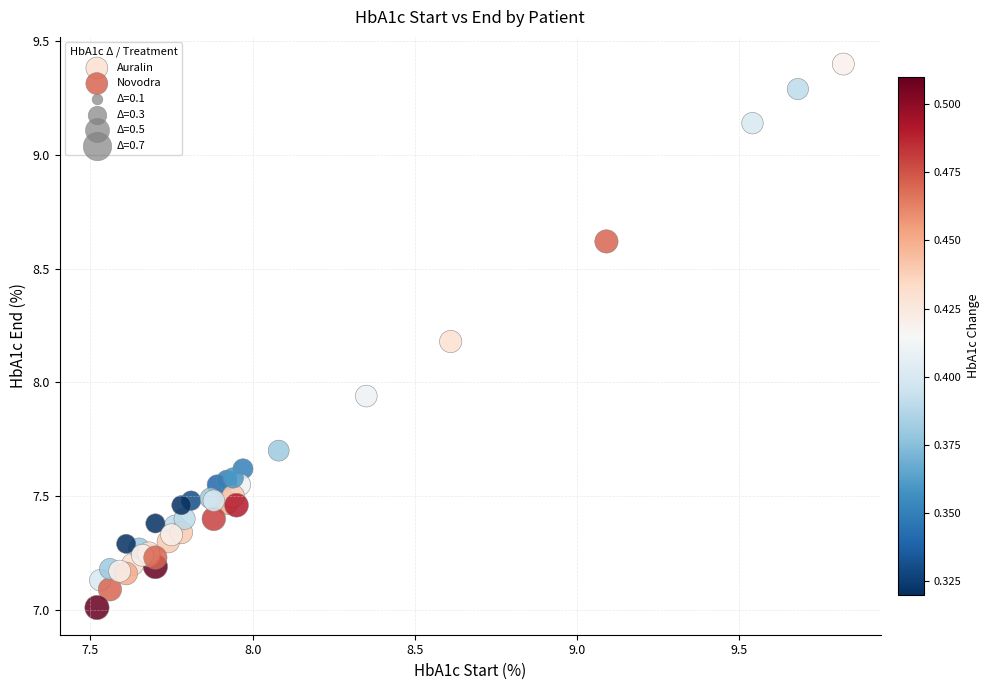

Which series has the widest spread of Y values?

Novodra